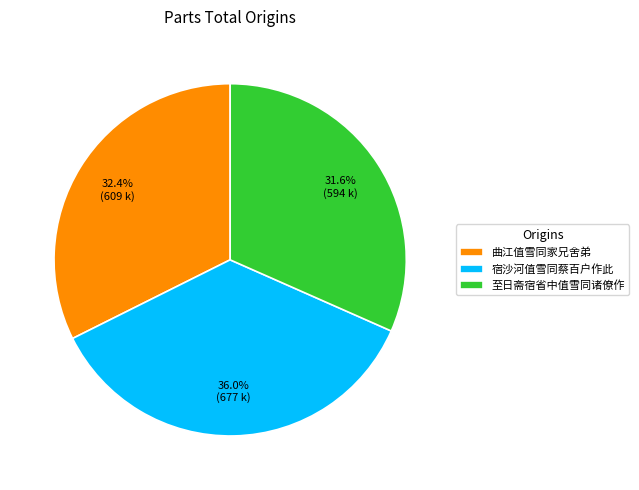

Which slice is the smallest?

至日斋宿省中值雪同诸僚作